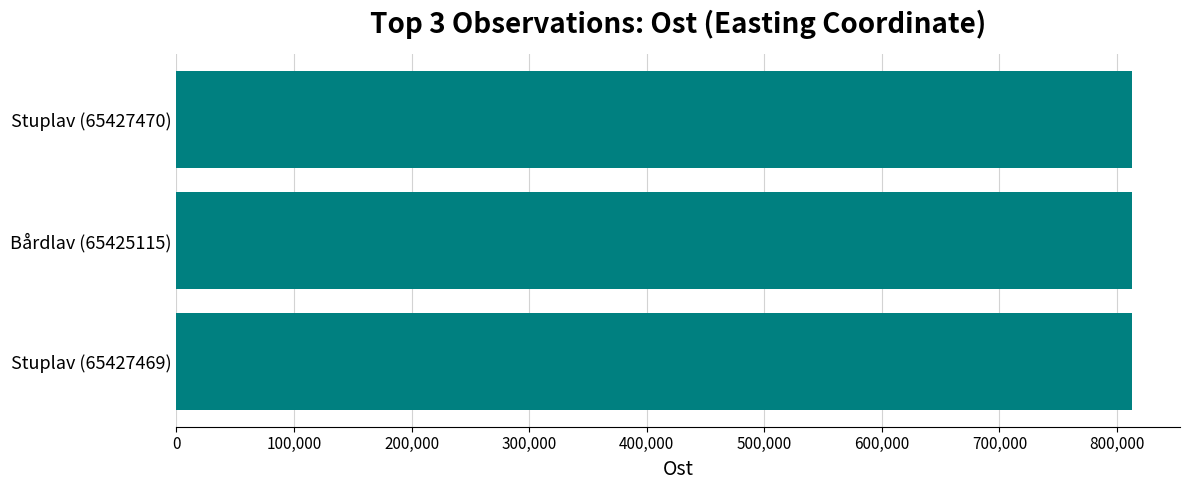

How many categories are shown in the chart?

3